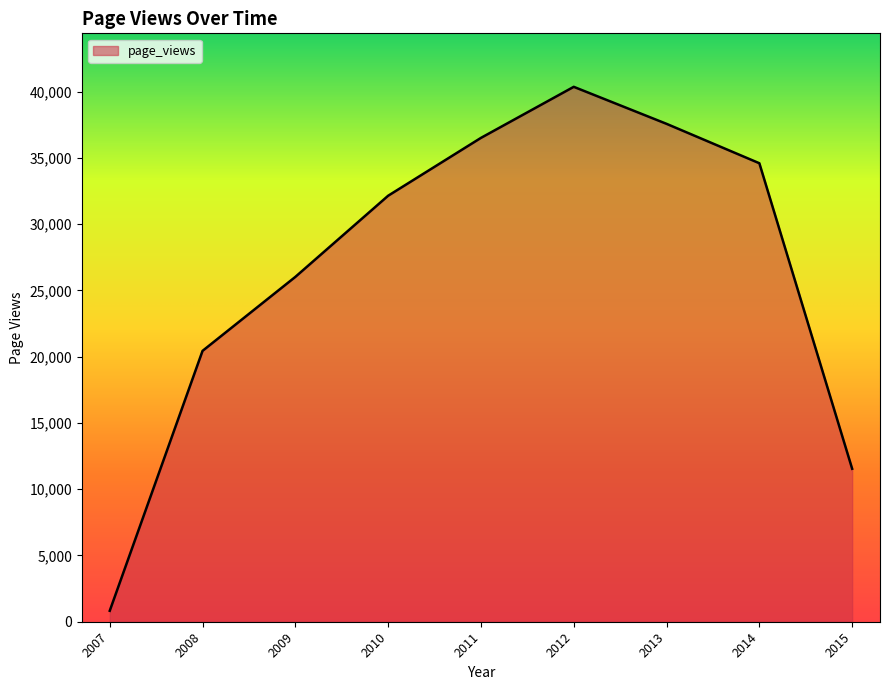

Does the chart have visible grid lines?

No